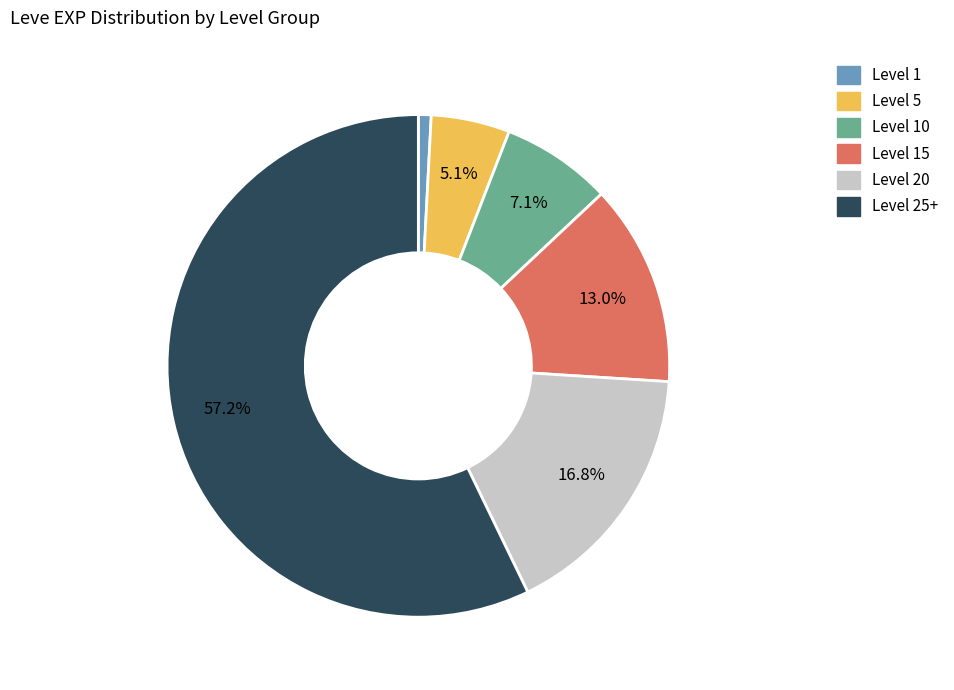

Count the number of slices in the pie.

6